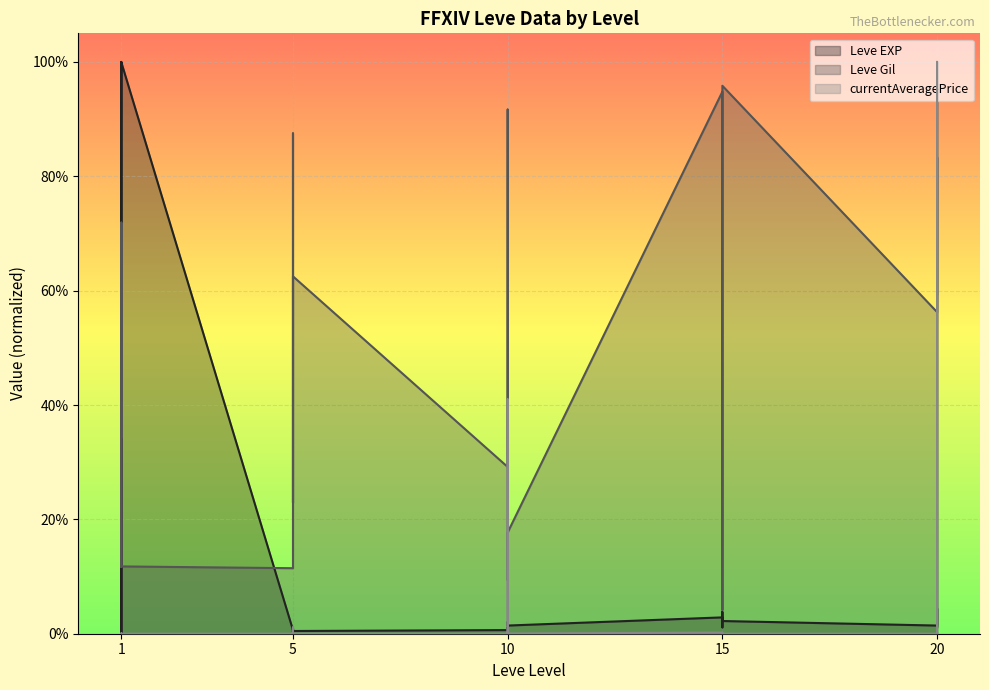

What is the highest value of the Leve EXP series?

1.0